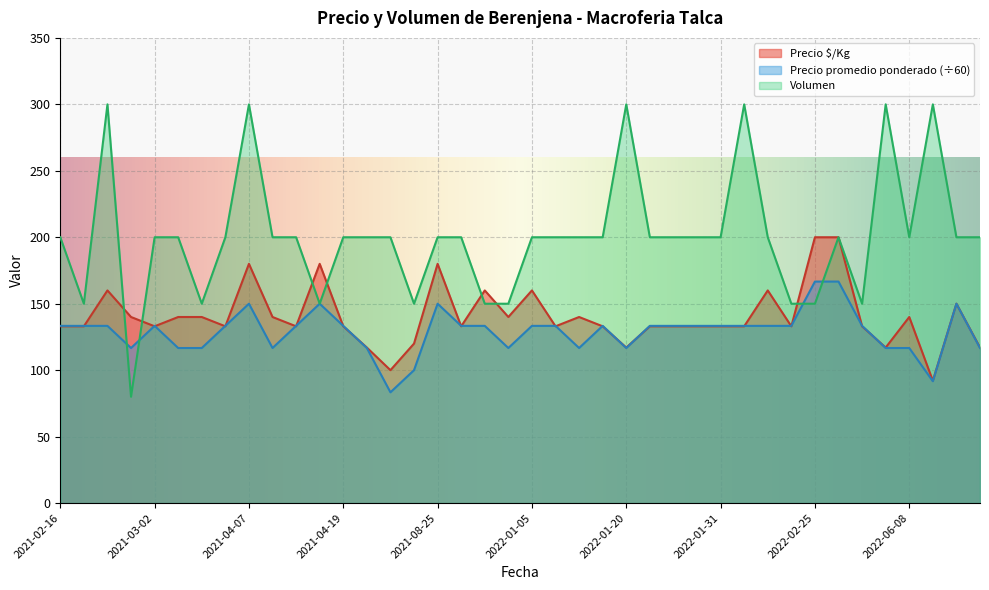

At which label does Volumen reach its minimum?

2021-02-25